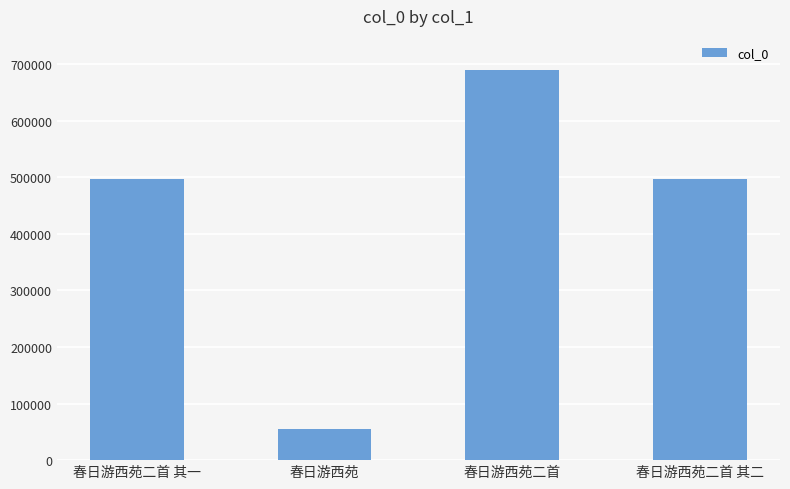

At which category does the chart reach its minimum across all series?

春日游西苑